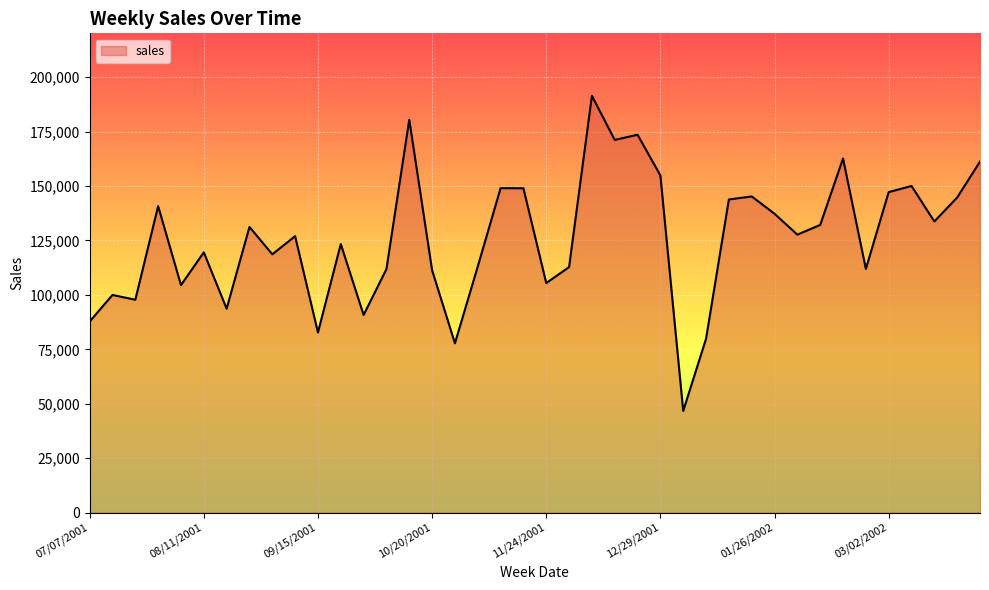

What is the maximum value shown in the chart?

191479